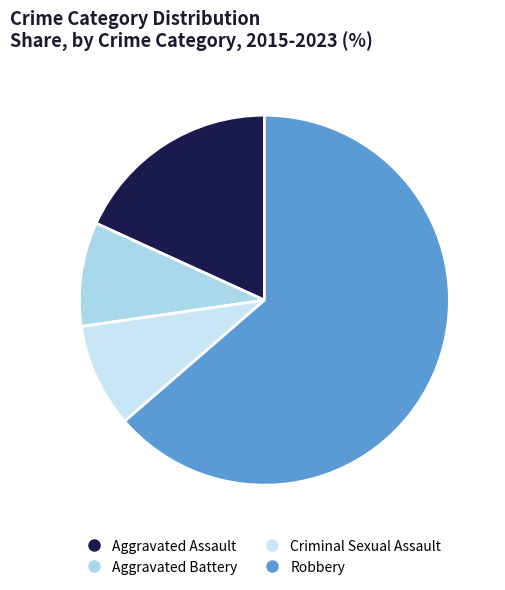

What is the smallest slice in the pie chart?

Aggravated Battery